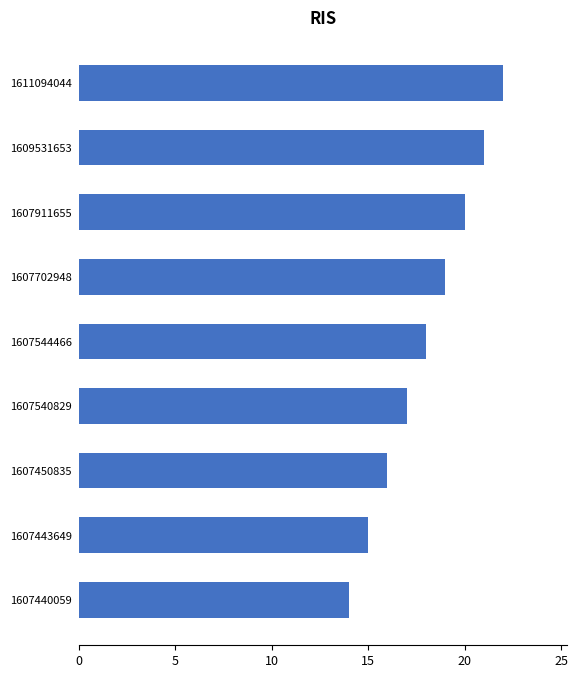

How many values are between 16 and 20?

5